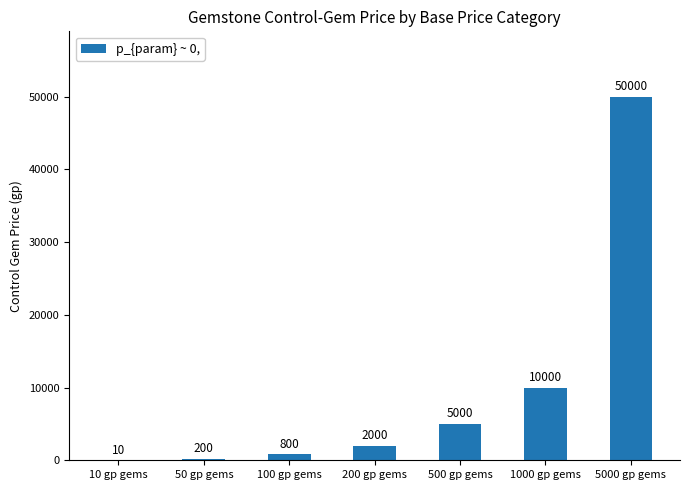

At which label is the value closest to 25005?

1000 gp gems